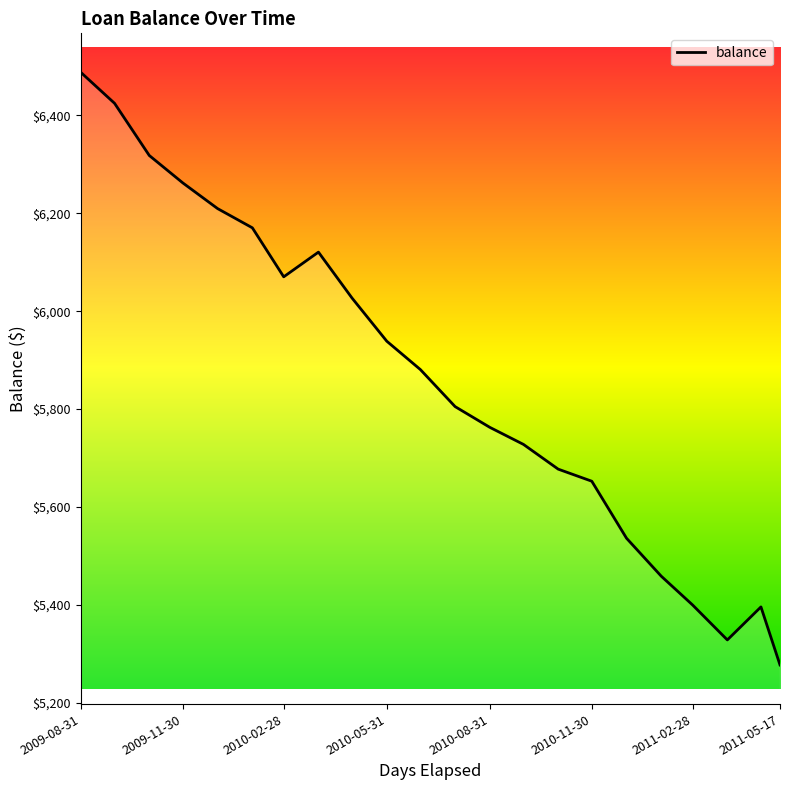

What is the maximum value shown in the chart?

6487.8